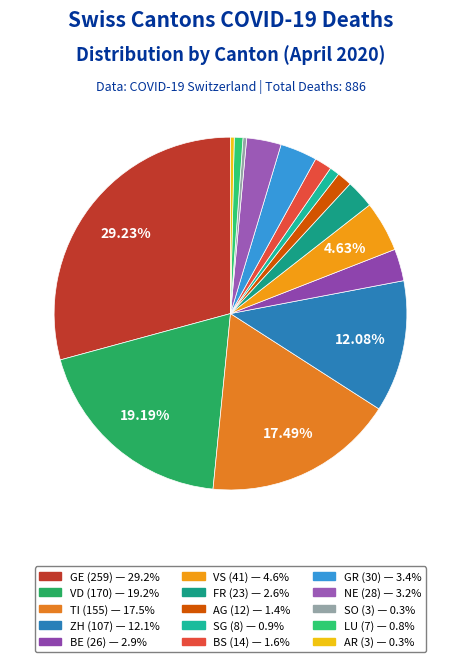

How many slices are in this pie chart?

15